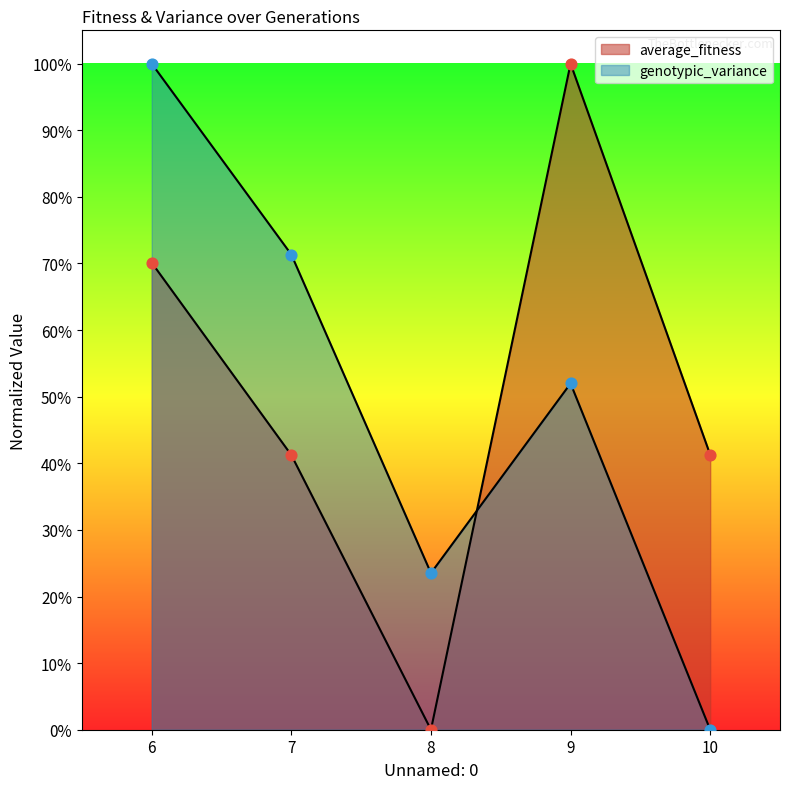

What are all the series names shown in the legend?

average_fitness, genotypic_variance